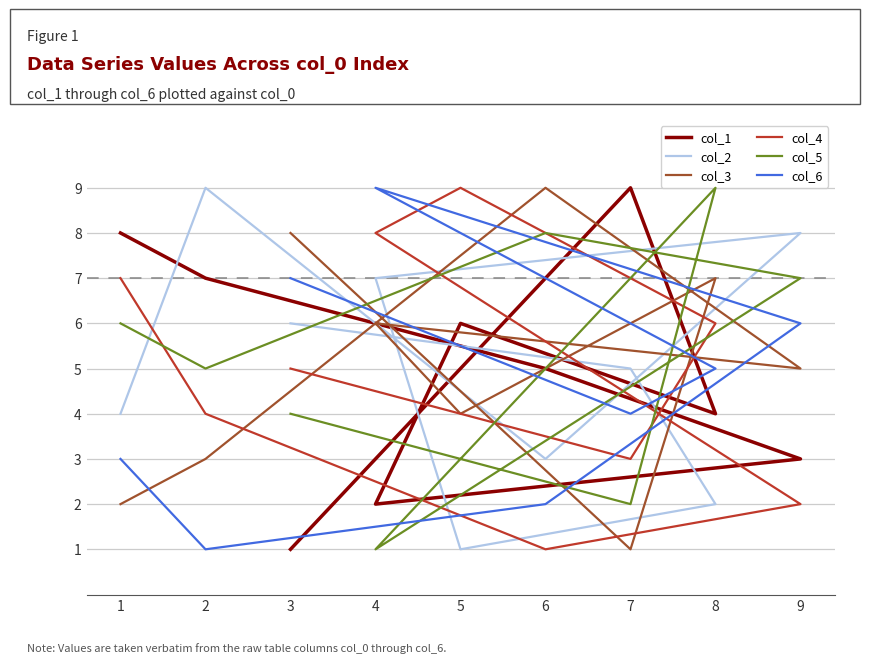

What is the smallest value displayed?

1